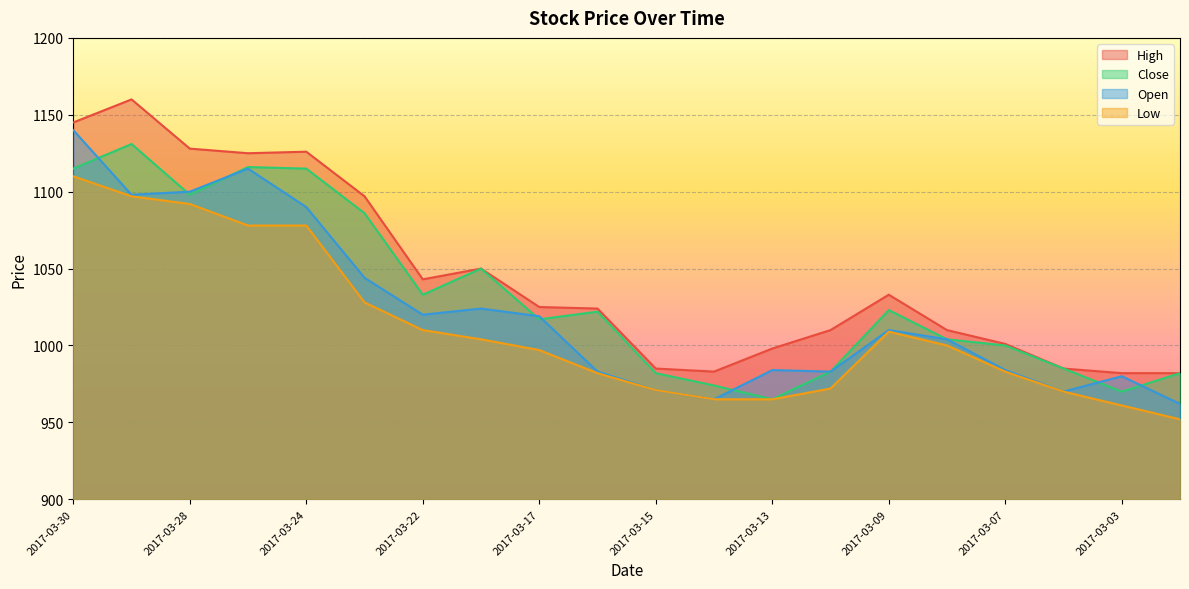

Reading right to left, extract all data points from this chart.

High: 982	982	985	1001	1010	1033	1010	998	983	985	1024	1025	1050	1043	1097	1126	1125	1128	1160	1145
Close: 982	970	985	1000	1004	1023	983	965	974	982	1022	1017	1050	1033	1086	1115	1116	1098	1131	1115
Open: 962	980	970	984	1004	1010	983	984	965	971	983	1019	1024	1020	1044	1090	1115	1100	1098	1140
Low: 952	961	970	983	1000	1009	972	965	965	971	982	997	1004	1010	1028	1078	1078	1092	1097	1110